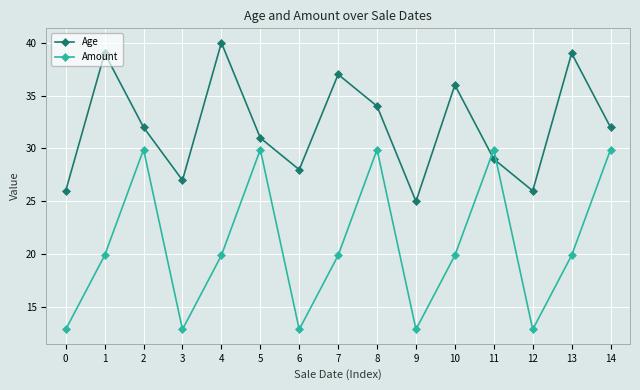

What value does the Amount series have at 11?

29.9